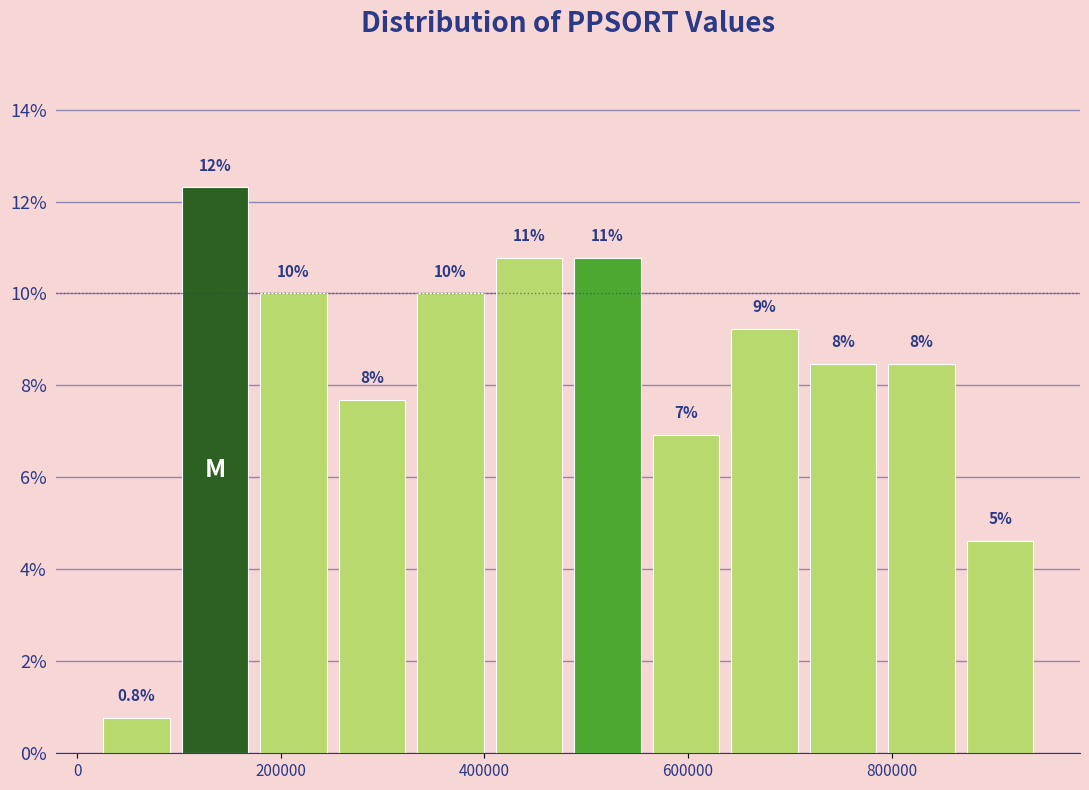

Around what value on the x-axis is the tallest bar? Give the approximate position of its centre, as read against the axis.

140000